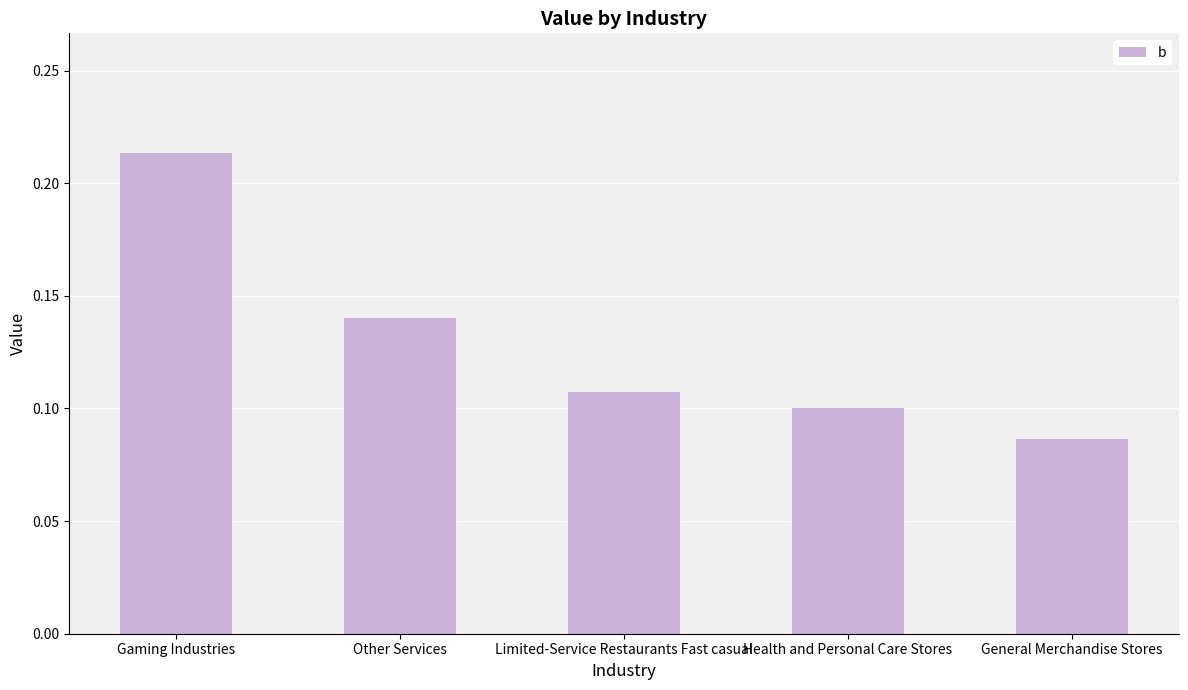

Which has a higher value, Health and Personal Care Stores or Limited-Service Restaurants Fast casual?

Limited-Service Restaurants Fast casual